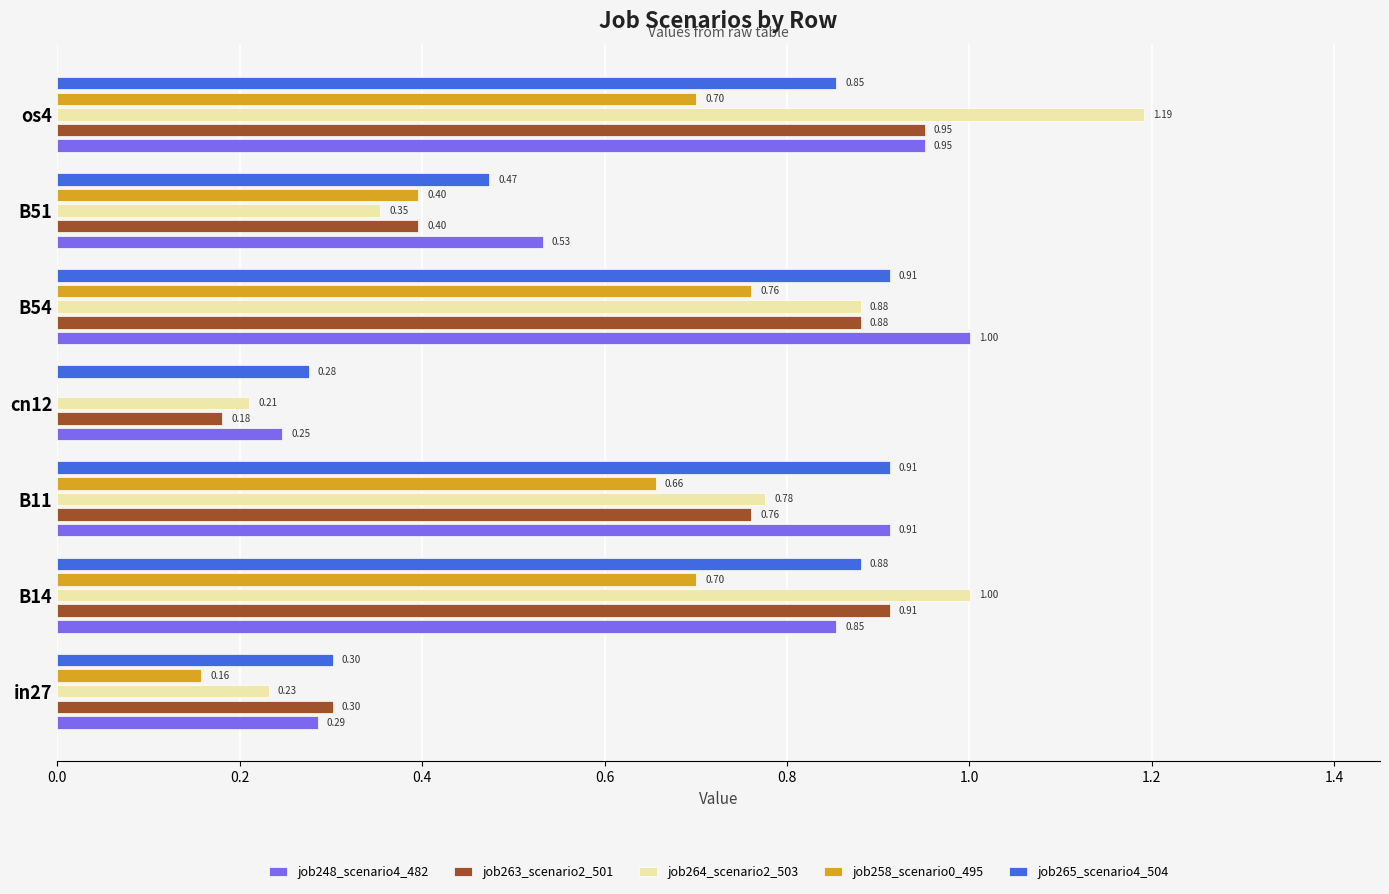

What is the sum of all job263_scenario2_501 values?

4.4